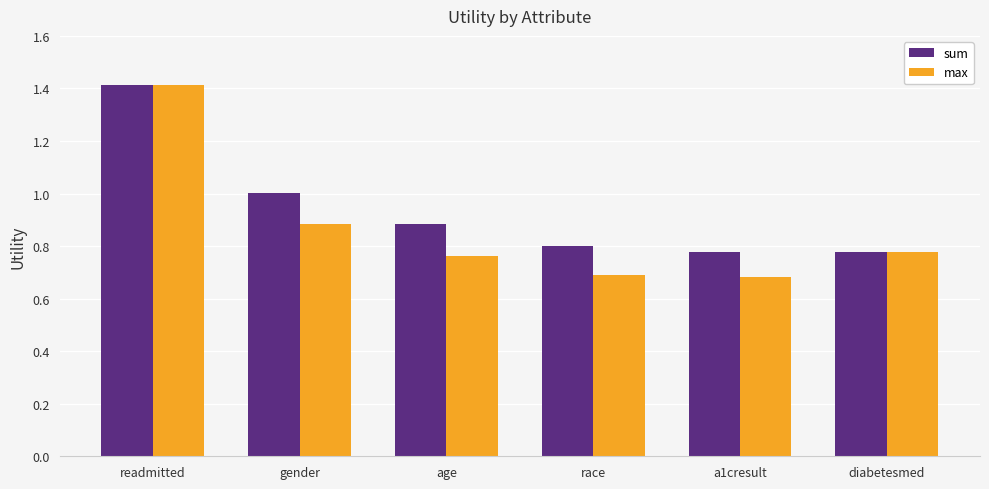

What is the total value across all series at age?

1.6